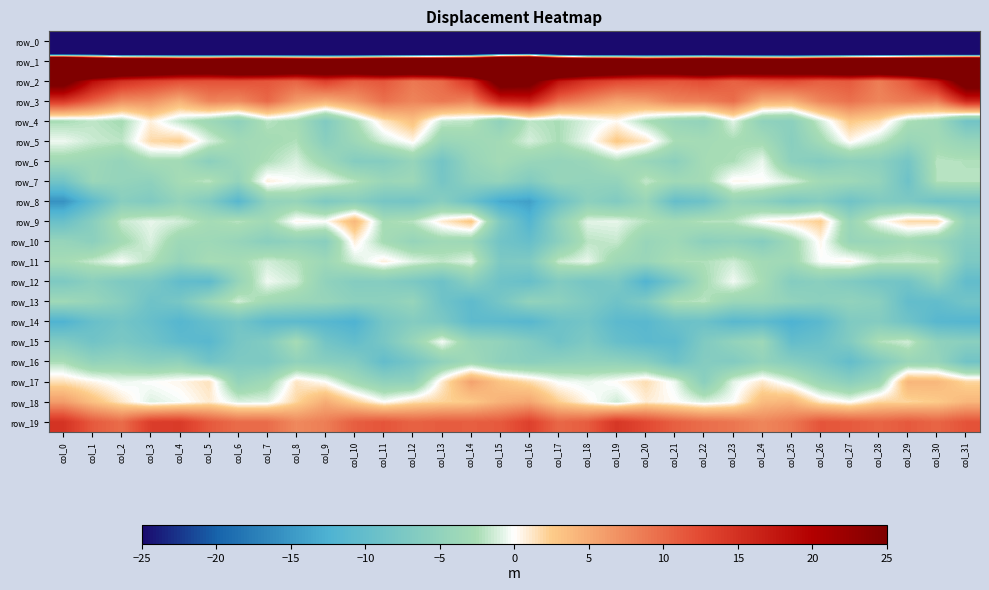

At which label is row_2 closest to 19?

col_1